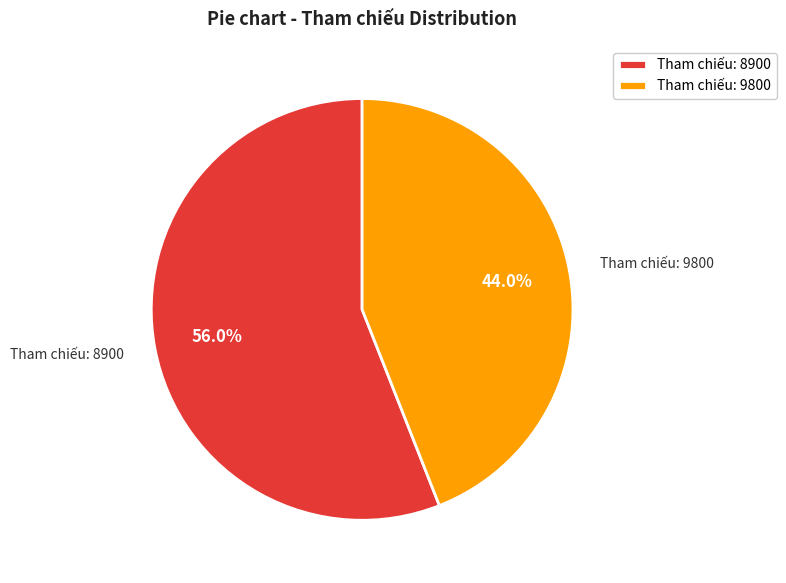

Does any single category account for the majority?

Yes